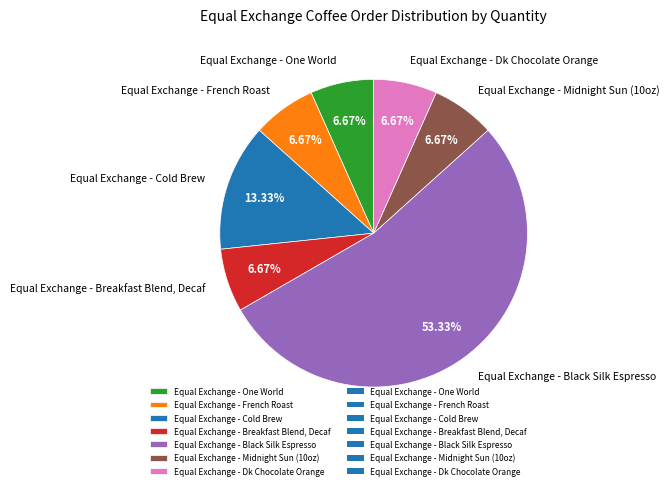

What percentage is the Equal Exchange - Black Silk Espresso slice, to the nearest percent?

53%